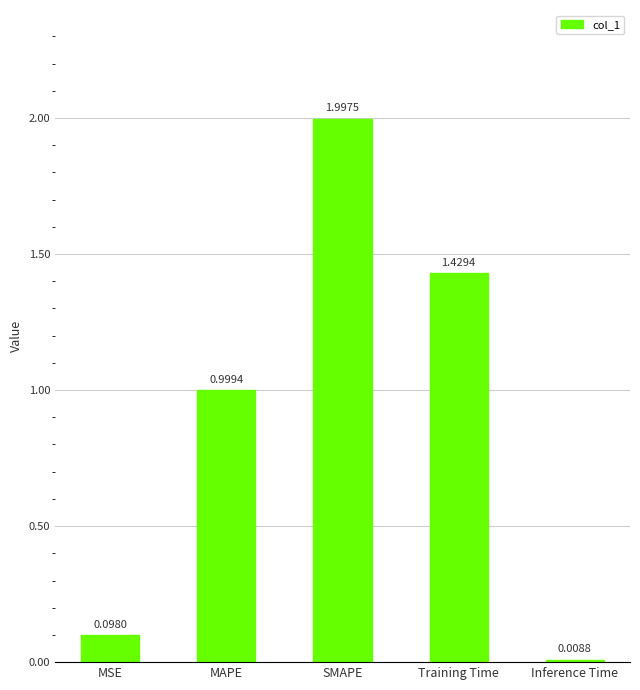

True or false: the data shows 2.3 at Training Time.

False